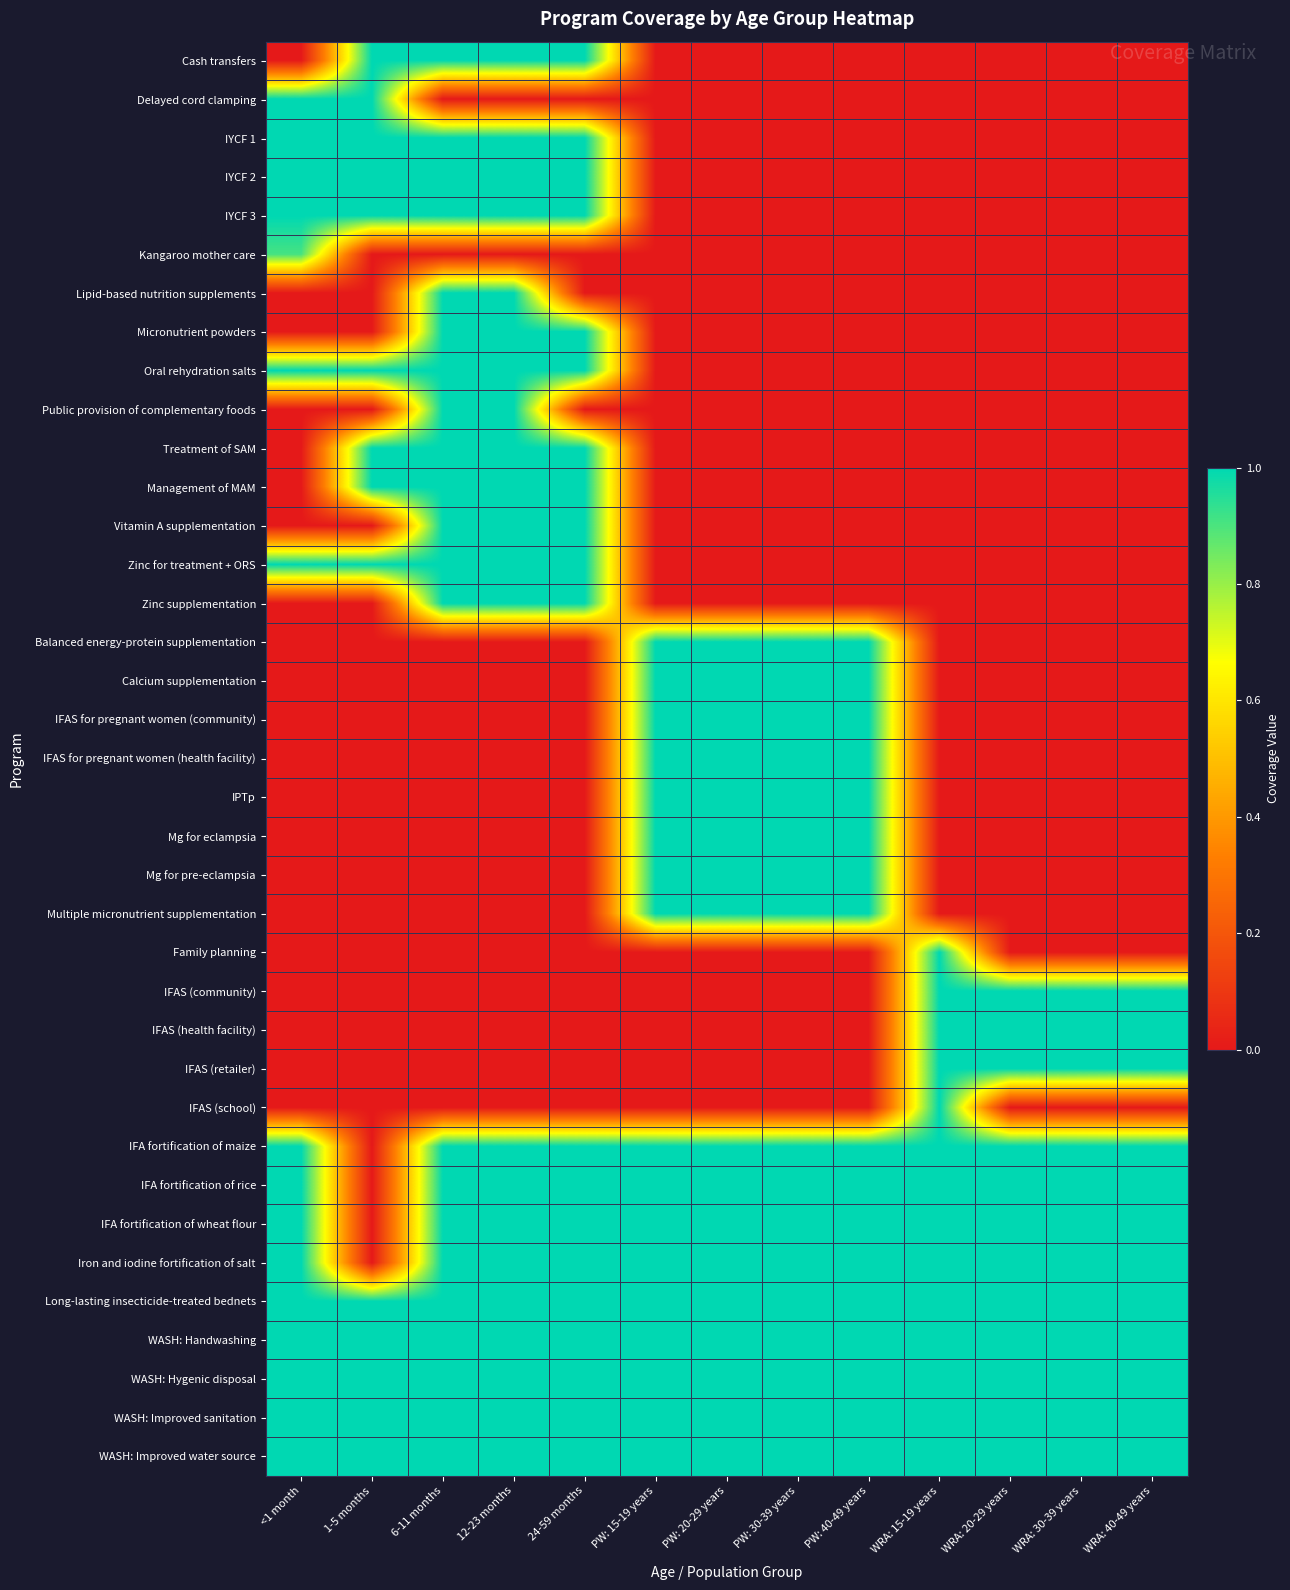

Which category has the highest value across all series?

1-5 months